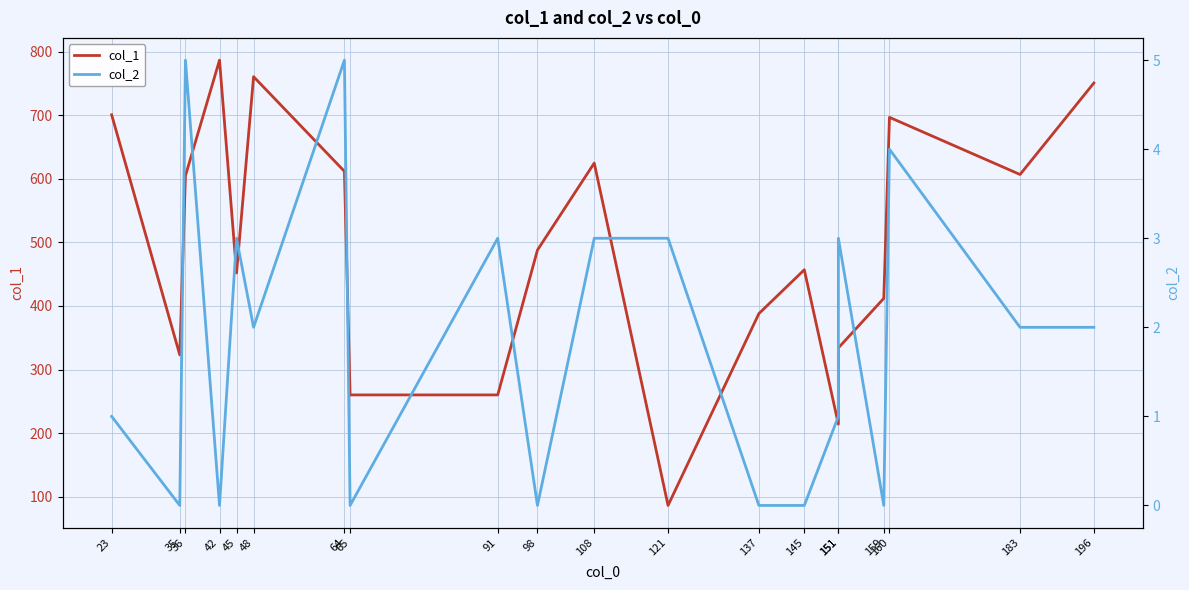

What is the average value of the col_1 series?

491